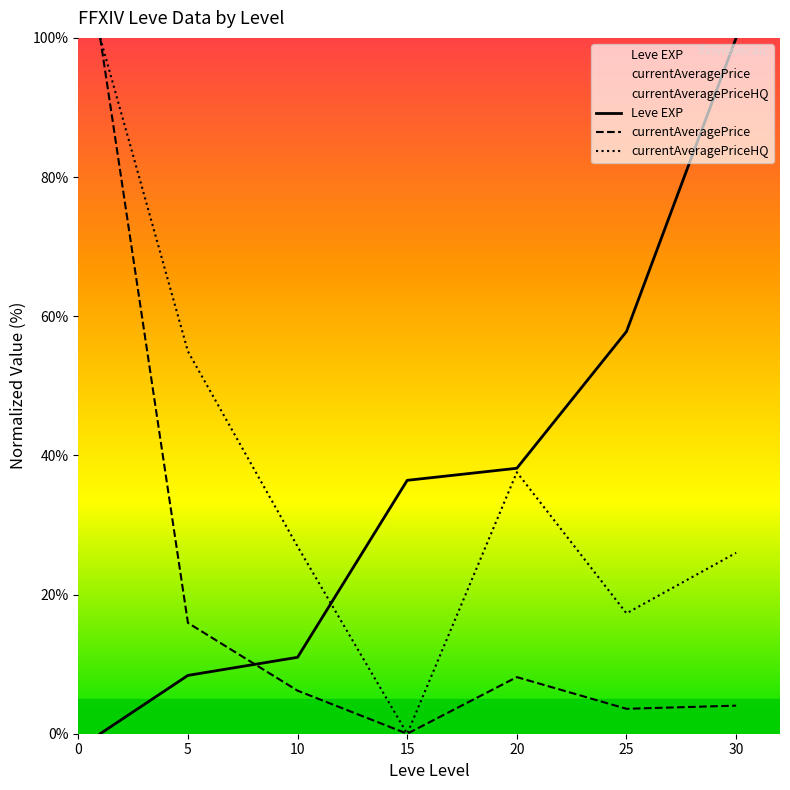

What is the difference between the second highest and second lowest values in the currentAveragePriceHQ series?

37.6